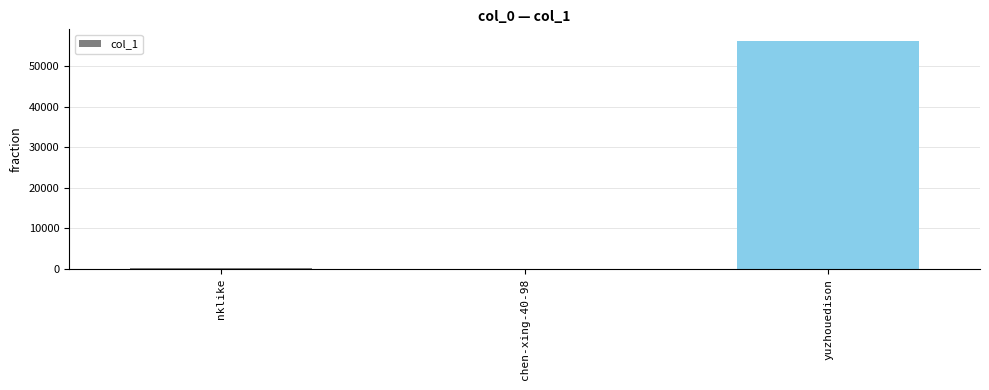

What is the maximum value shown in the chart?

56323